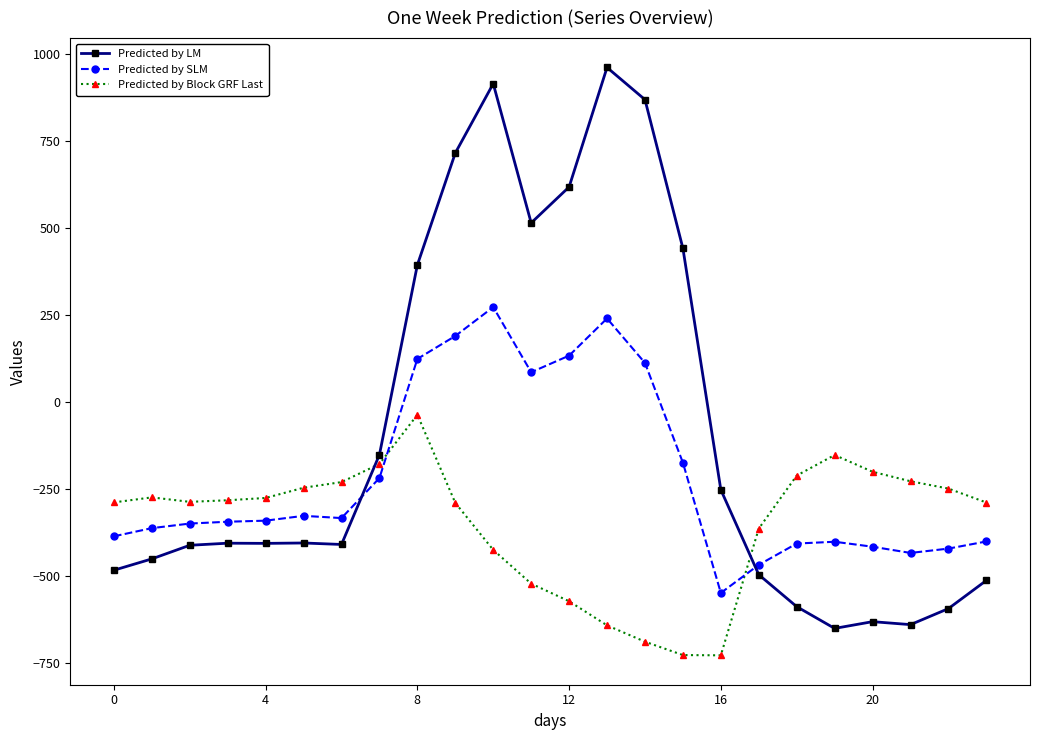

What are all the series names shown in the legend?

Predicted by LM, Predicted by SLM, Predicted by Block GRF Last